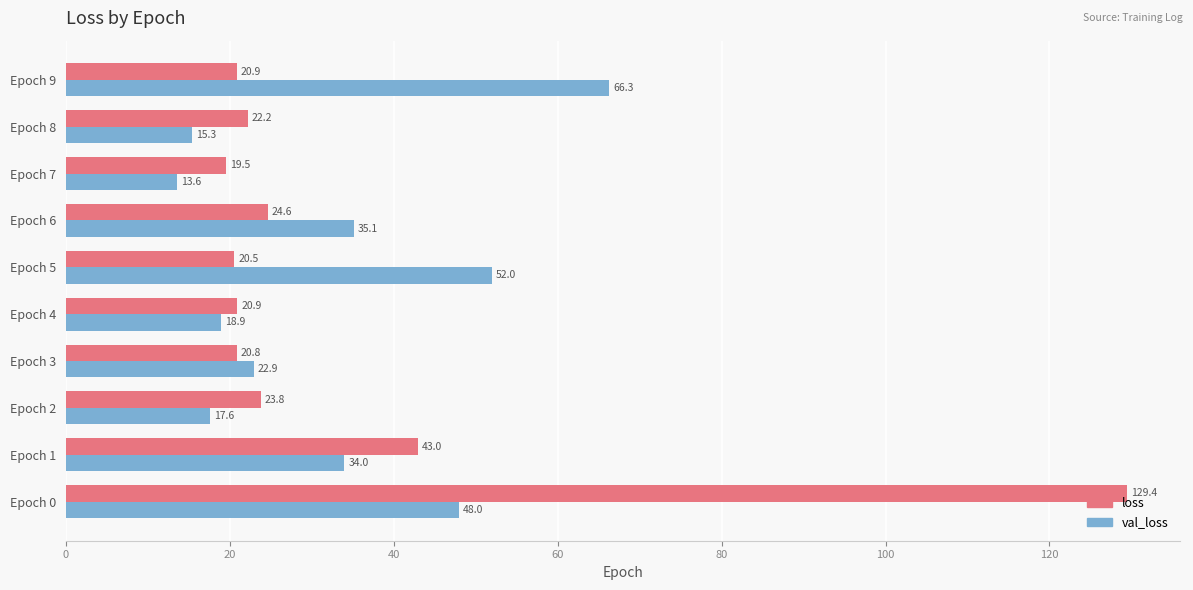

Which label corresponds to the smallest value in the chart?

Epoch 7